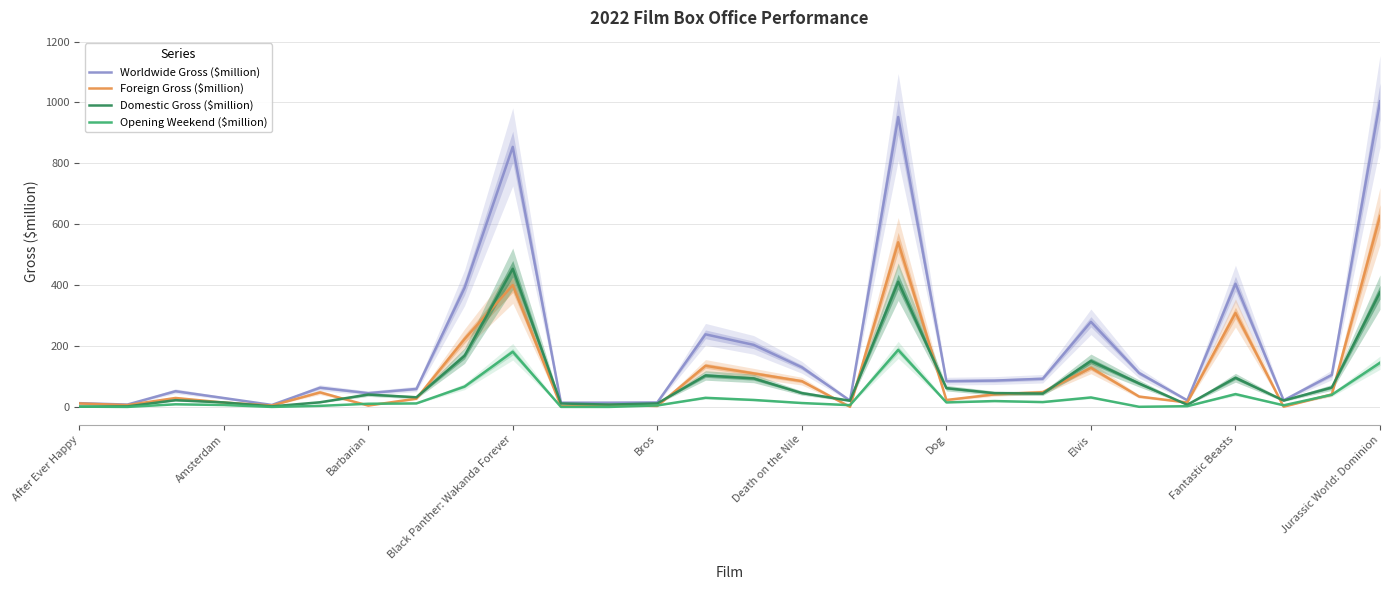

True or false: Domestic Gross ($million) and Opening Weekend ($million) intersect in this chart.

False